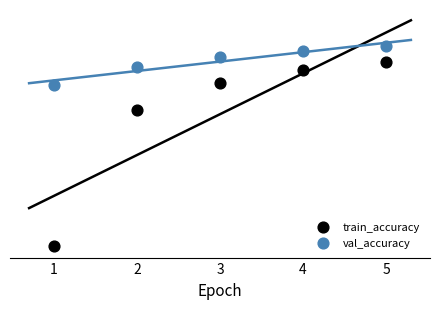

Which series reaches the minimum Y coordinate?

train_accuracy